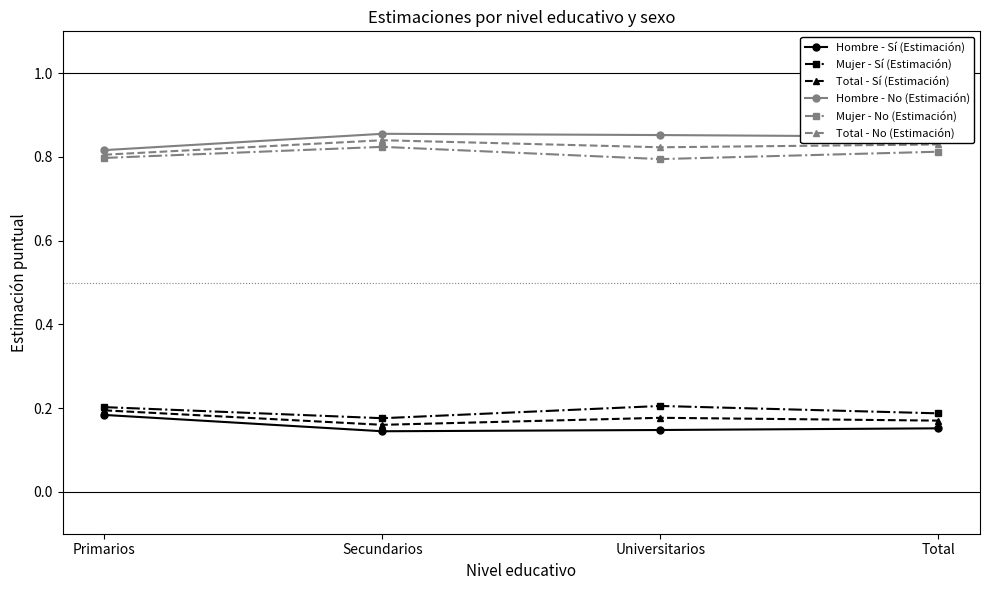

At Total, list the series in order from smallest to largest.

Hombre - Sí (Estimación), Total - Sí (Estimación), Mujer - Sí (Estimación), Mujer - No (Estimación), Total - No (Estimación), Hombre - No (Estimación)